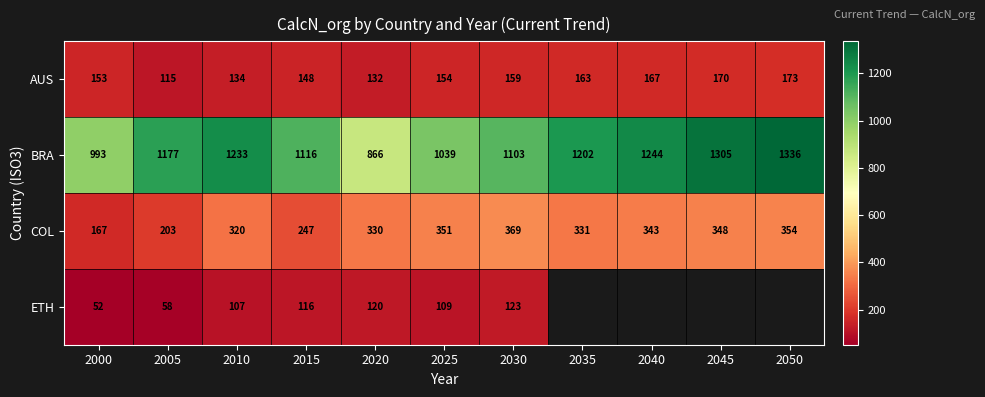

Is the value of AUS at 2005 greater than the value of COL at 2010?

No